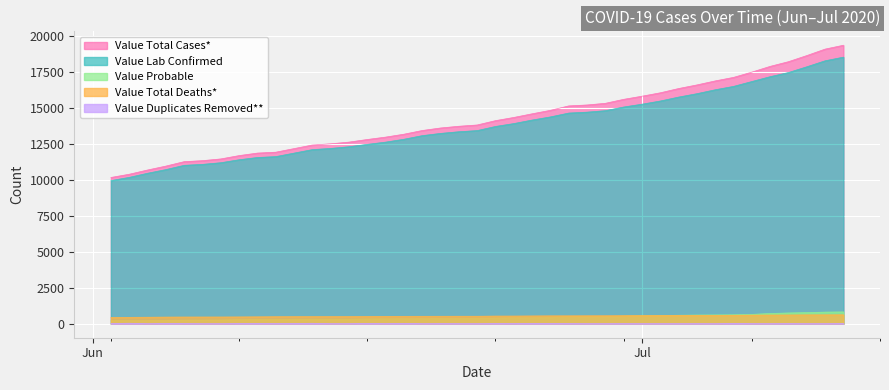

At which label does Value Total Cases* reach its minimum?

06/02/2020